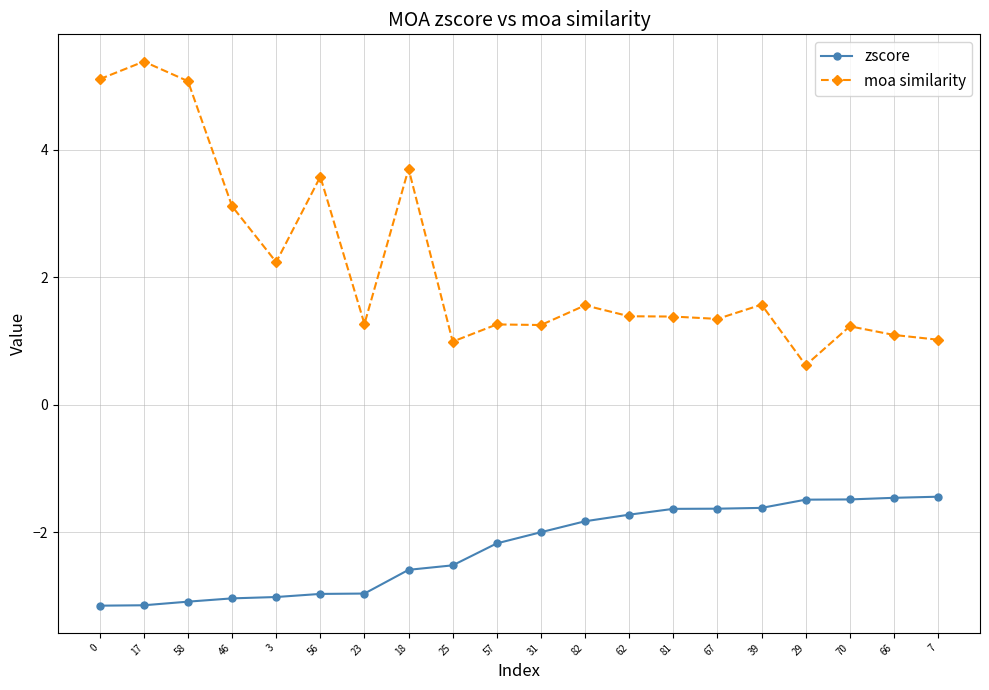

What is the average value of the moa similarity series?

2.2